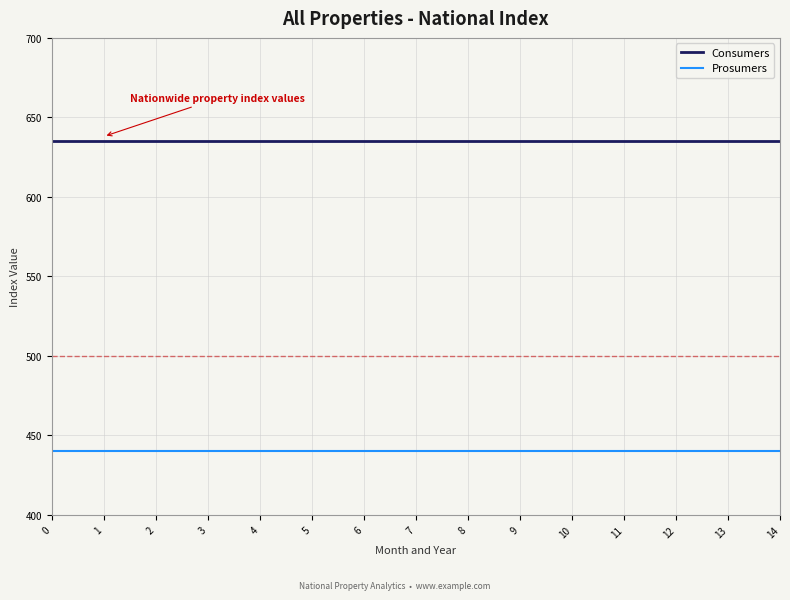

How many series are shown in this chart?

2